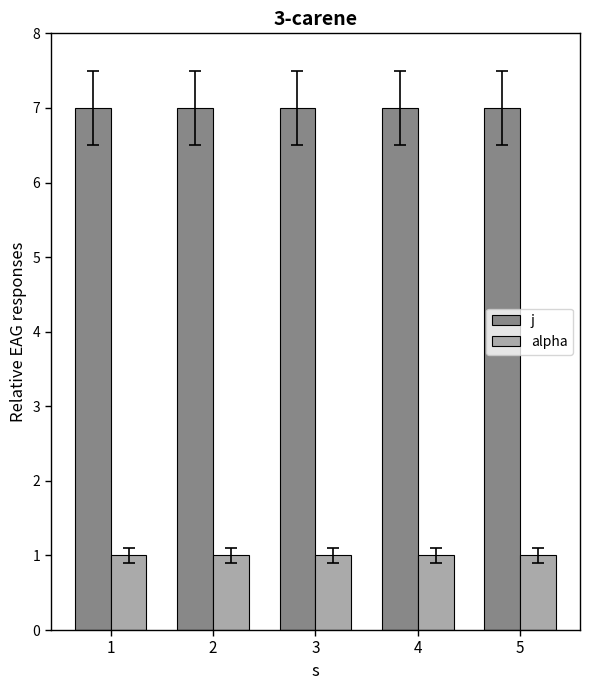

Reading left to right, what are all the values shown in this chart?

j: 1=7	2=7	3=7	4=7	5=7
alpha: 1=1	2=1	3=1	4=1	5=1